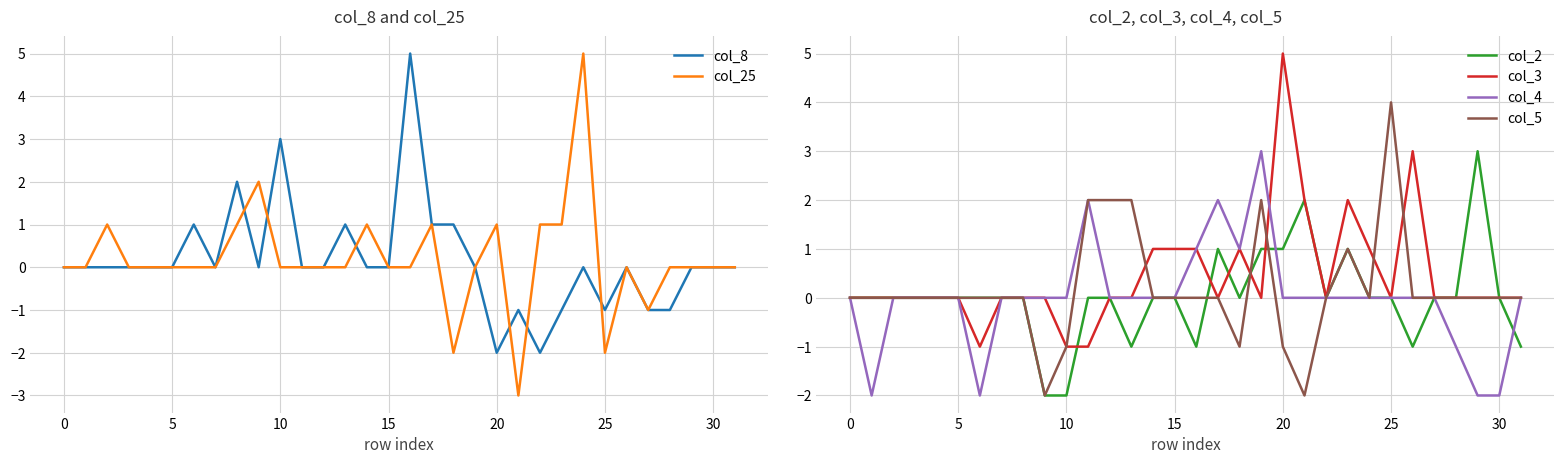

The value of col_2 at 10 is 0. True or false?

False